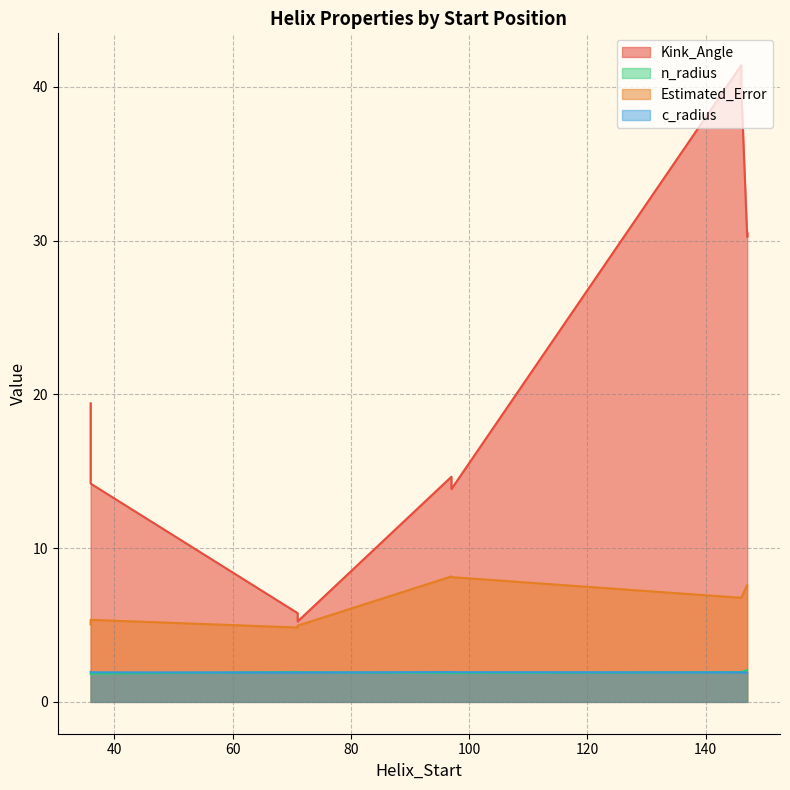

What is the total value across all series at 147?

41.8